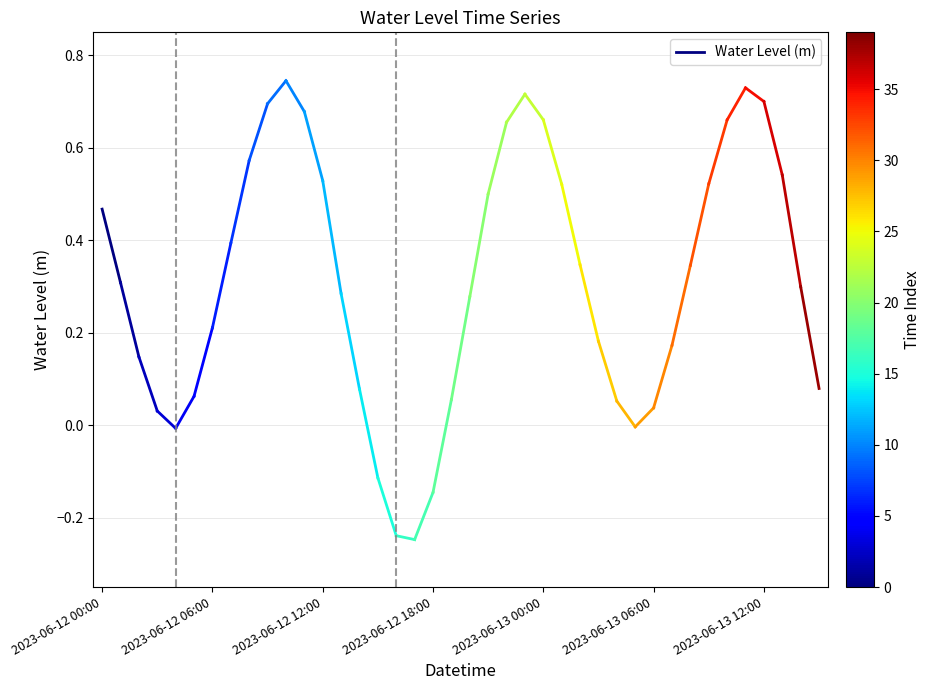

What is the approximate value at 2023-06-12 00:00?

0.5